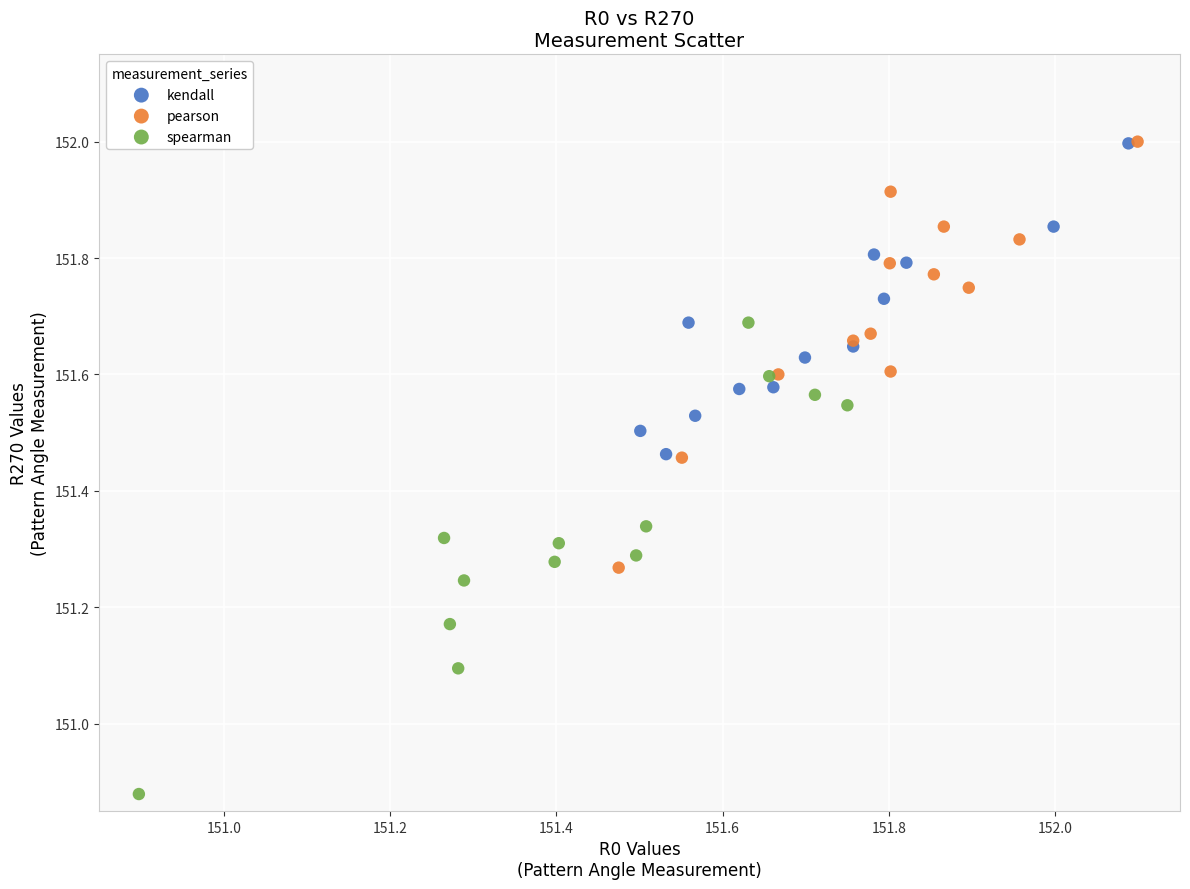

Which series contains the lowest Y value?

spearman